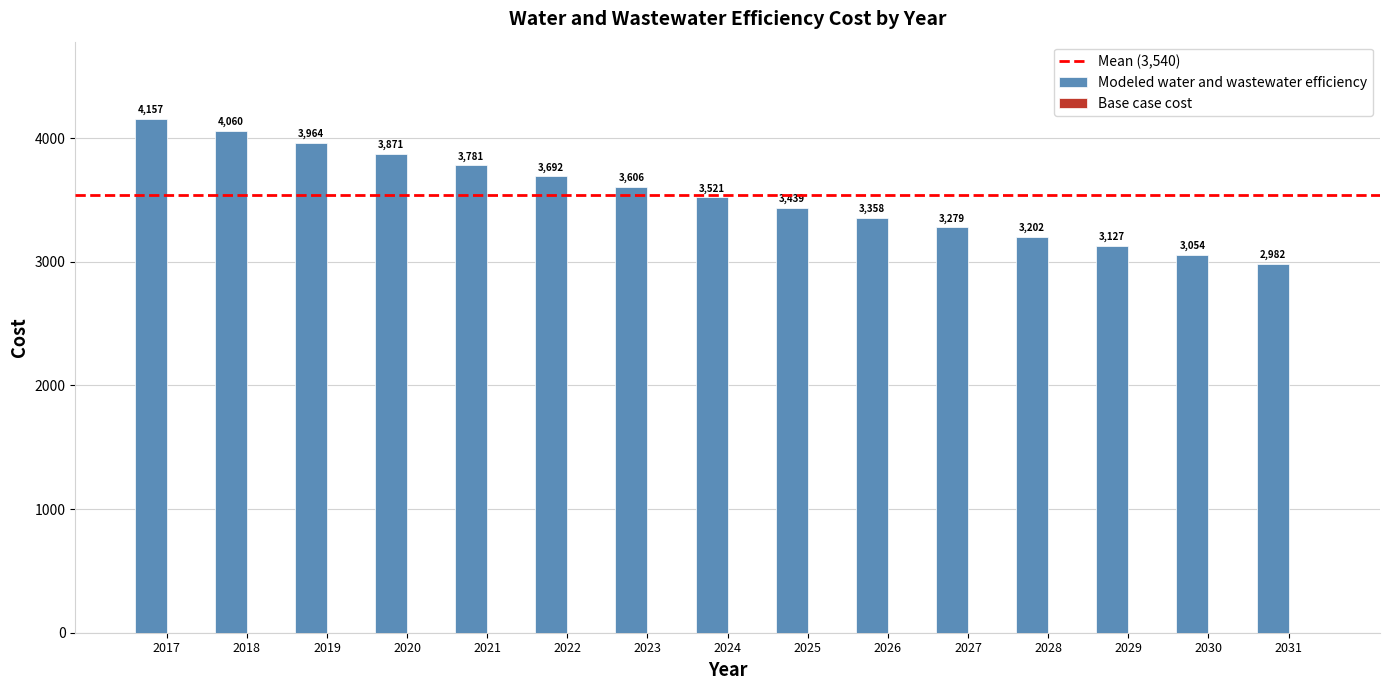

List the labels in order of value, smallest first.

2031, 2030, 2029, 2028, 2027, 2026, 2025, 2024, 2023, 2022, 2021, 2020, 2019, 2018, 2017